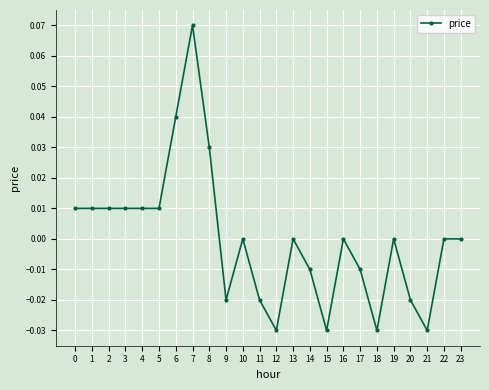

Which has a higher value, 6 or 12?

6